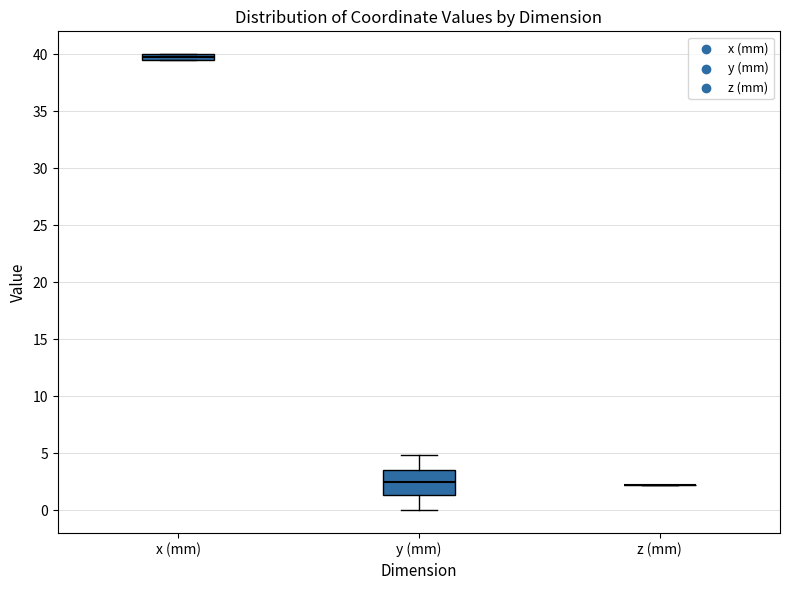

Which box is the tallest, from its lower edge to its upper edge?

y (mm)